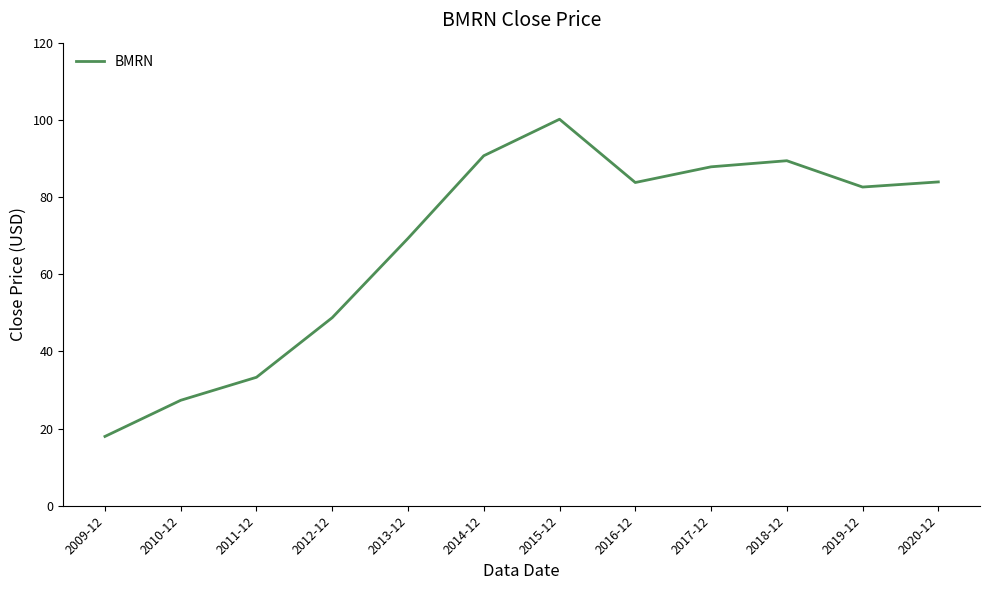

What position from the left is 2016-12?

8